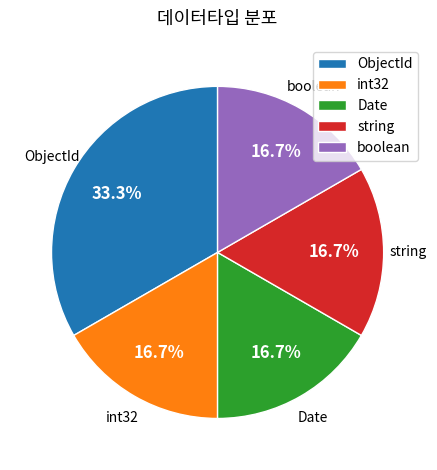

Is there any slice that represents more than half of the pie?

No